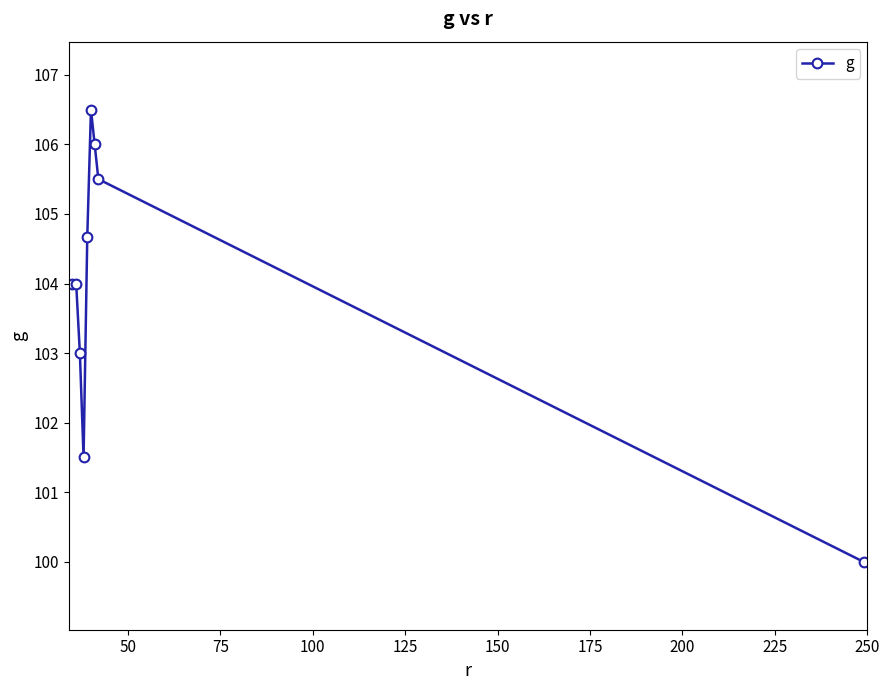

Count the number of categories in the chart.

9